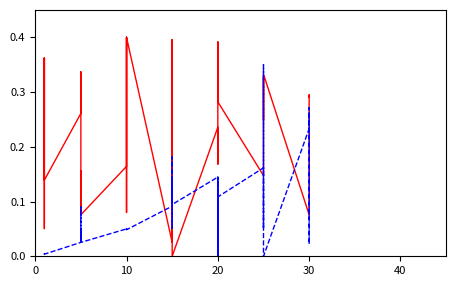

True or false: Leve Gil and Leve EXP cross at least once.

True